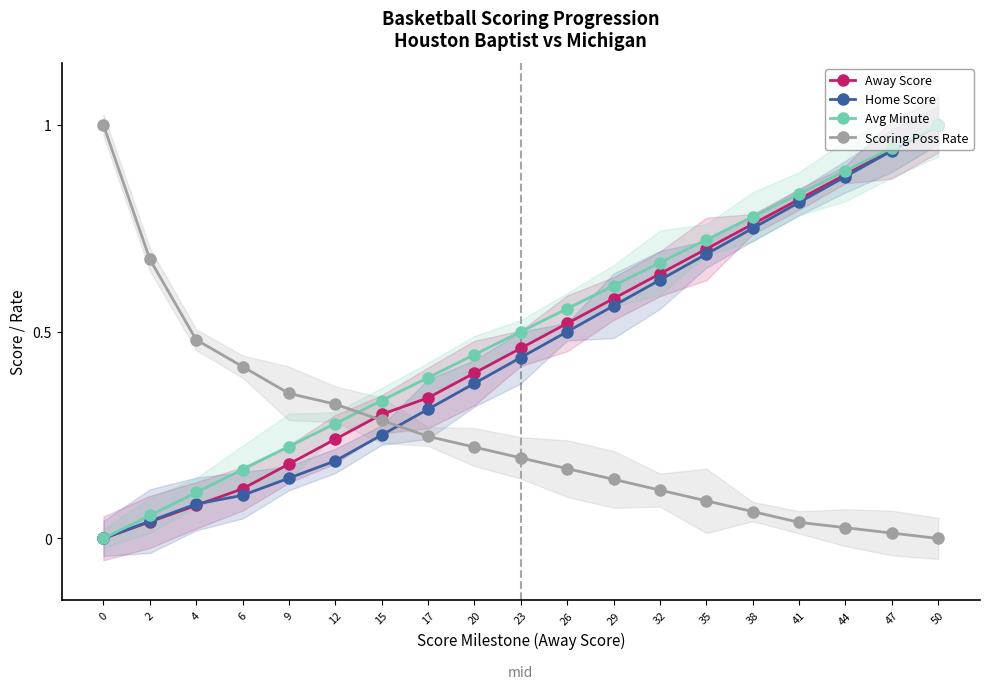

True or false: Home Score has more than 0 points higher than both neighbors.

False